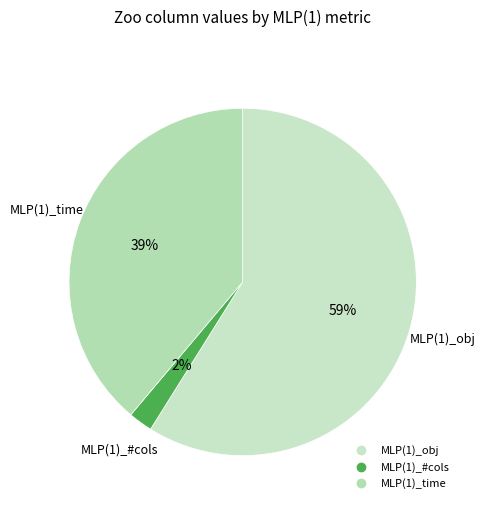

Count the number of slices in the pie.

3